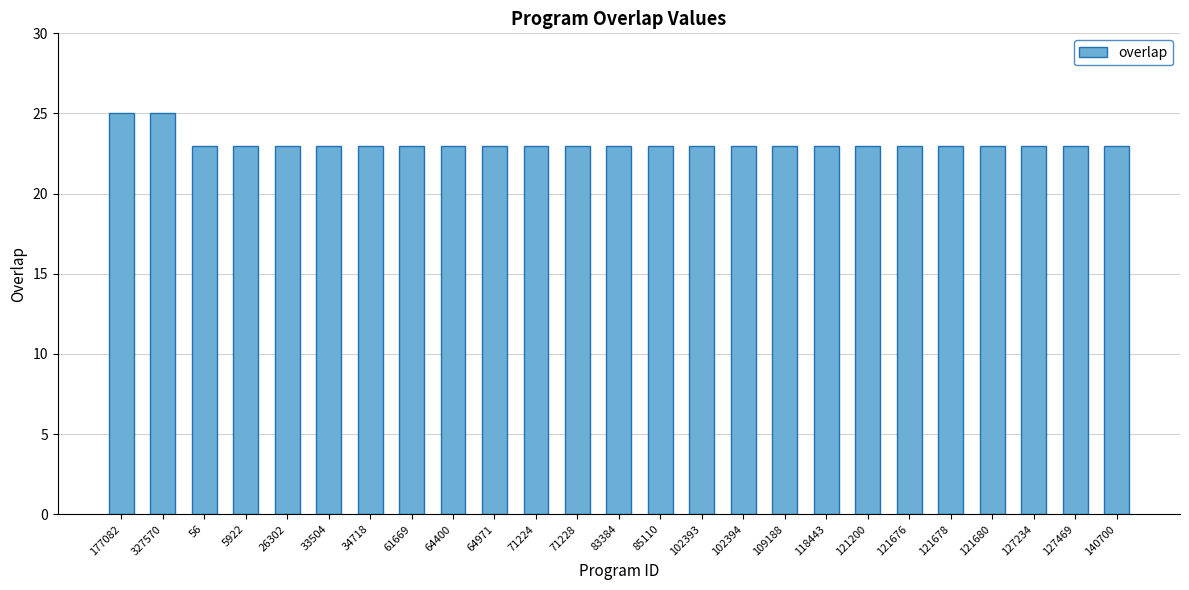

What is the maximum value shown in the chart?

25